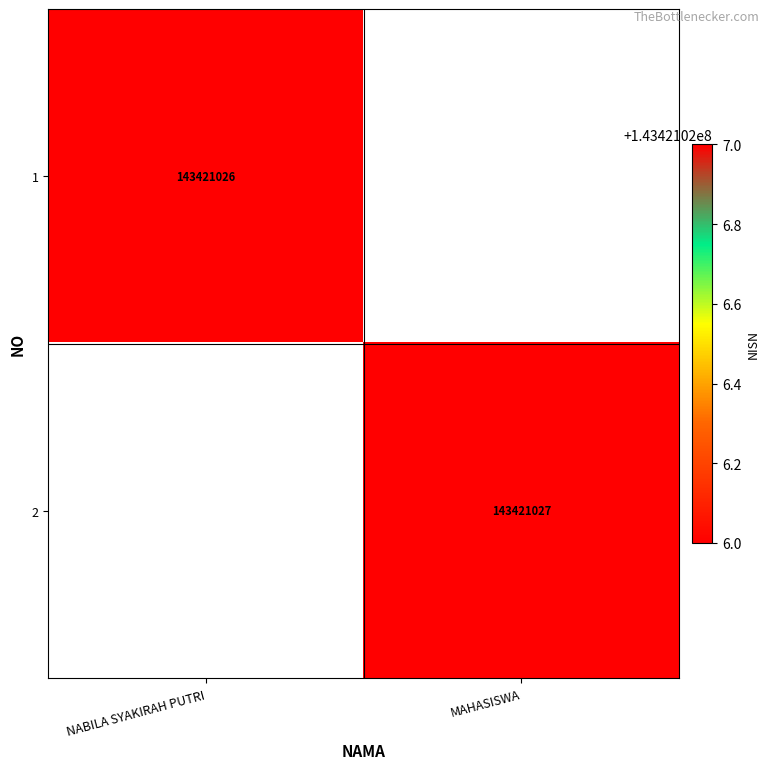

True or false: 1 has a value of 238116191 at NABILA SYAKIRAH PUTRI.

False